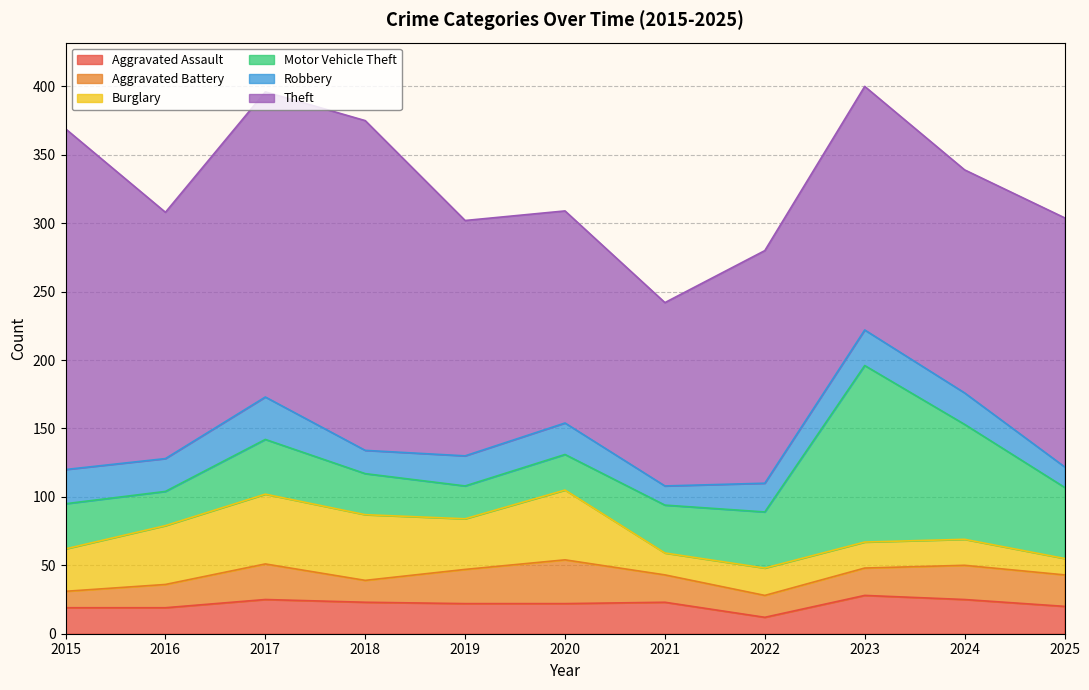

Which series has the largest range (max minus min)?

Theft